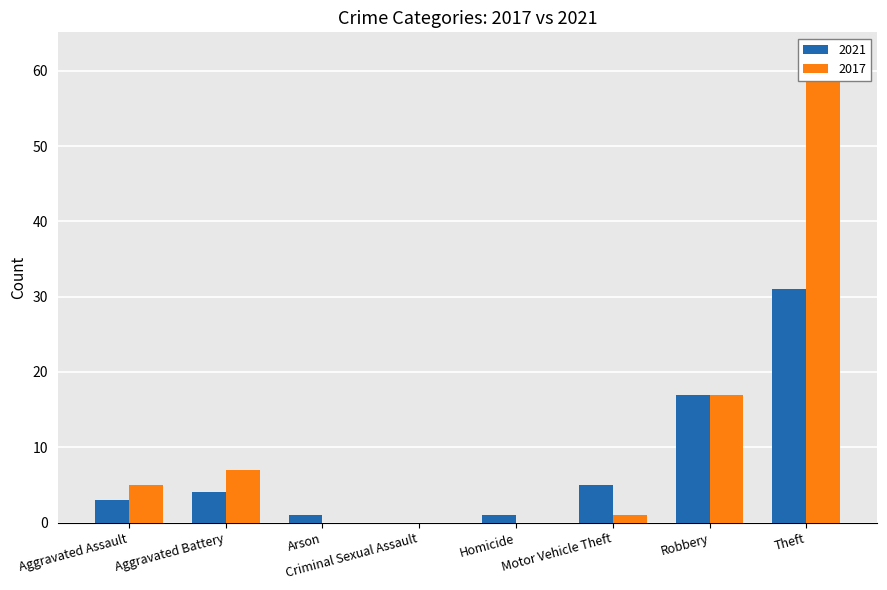

At which category is the sum across all series the highest?

Theft